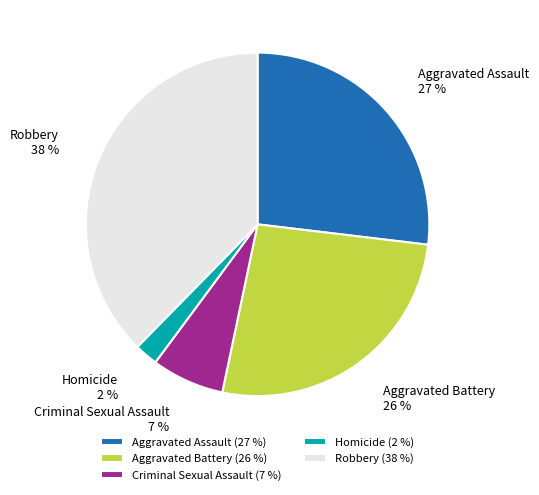

To the nearest percent, what is the difference between the Criminal Sexual Assault and Aggravated Assault slice percentages?

20%